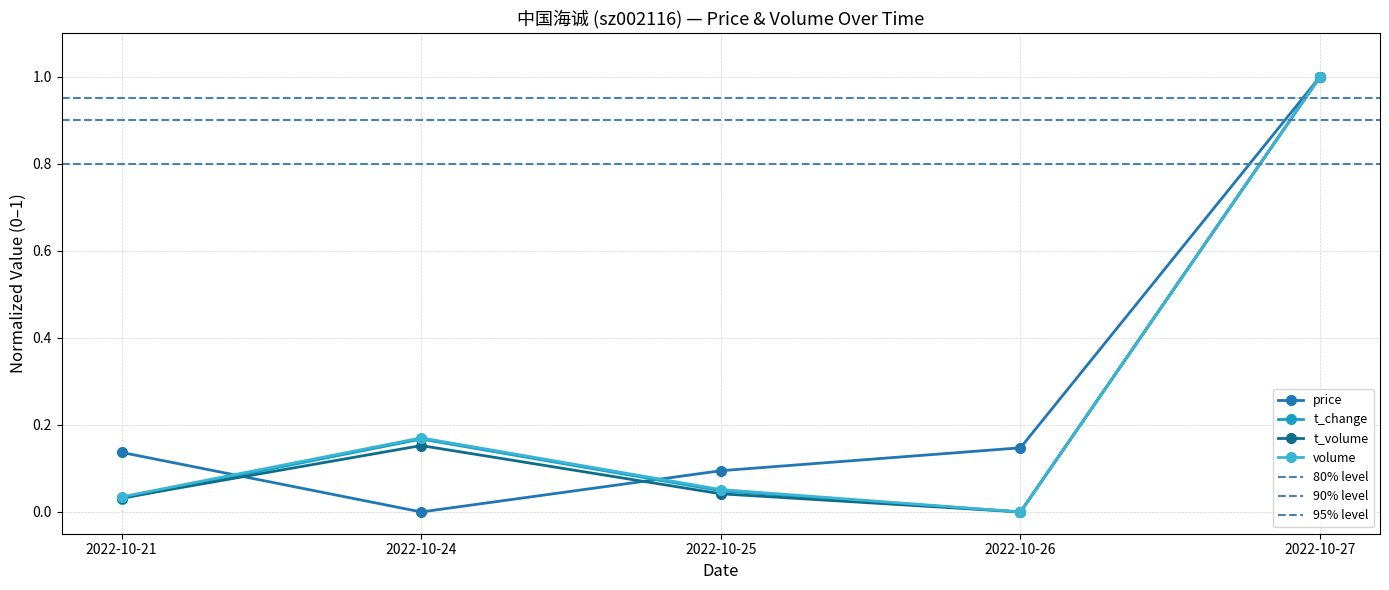

The value of t_change at 2022-10-27 is 1.0. True or false?

True